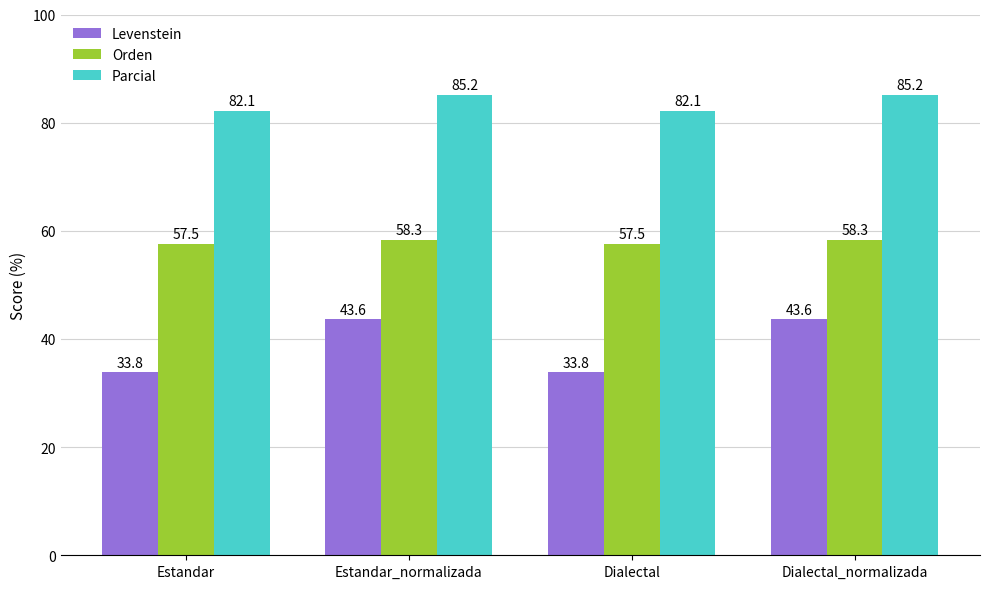

What value does the Levenstein series have at Dialectal_normalizada?

43.6